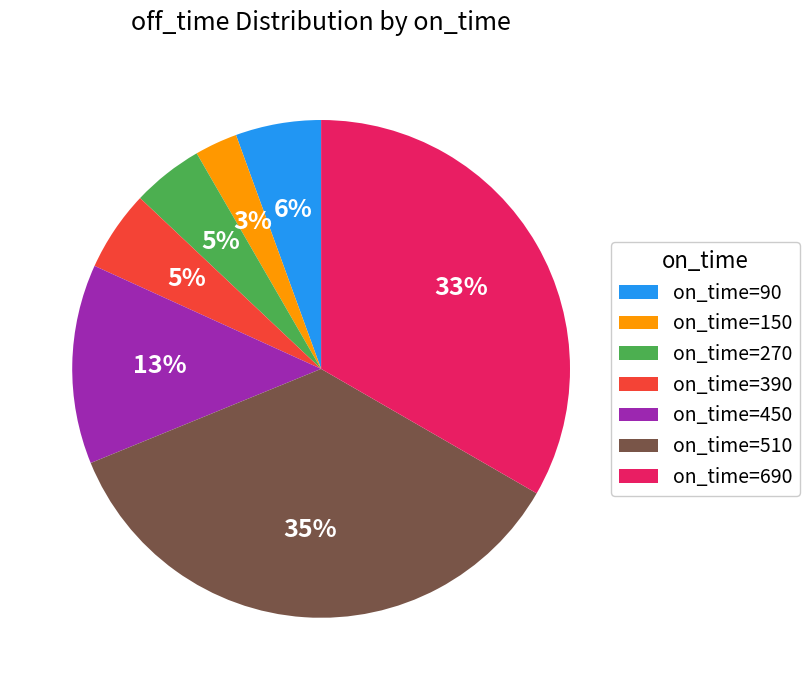

Approximately how many times larger is the value at on_time=90 compared to on_time=150?

2.0